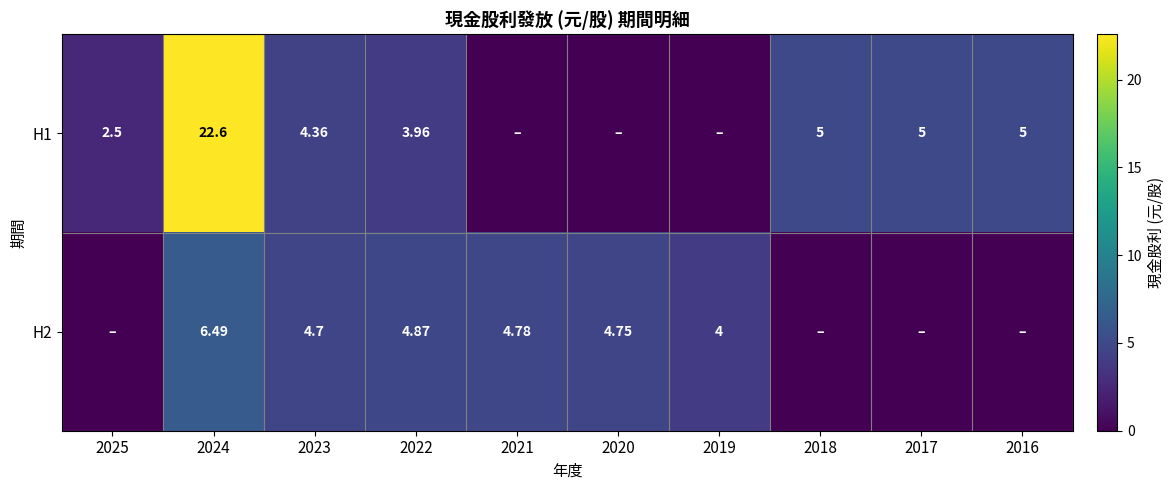

Which series has the largest total across all categories?

H1